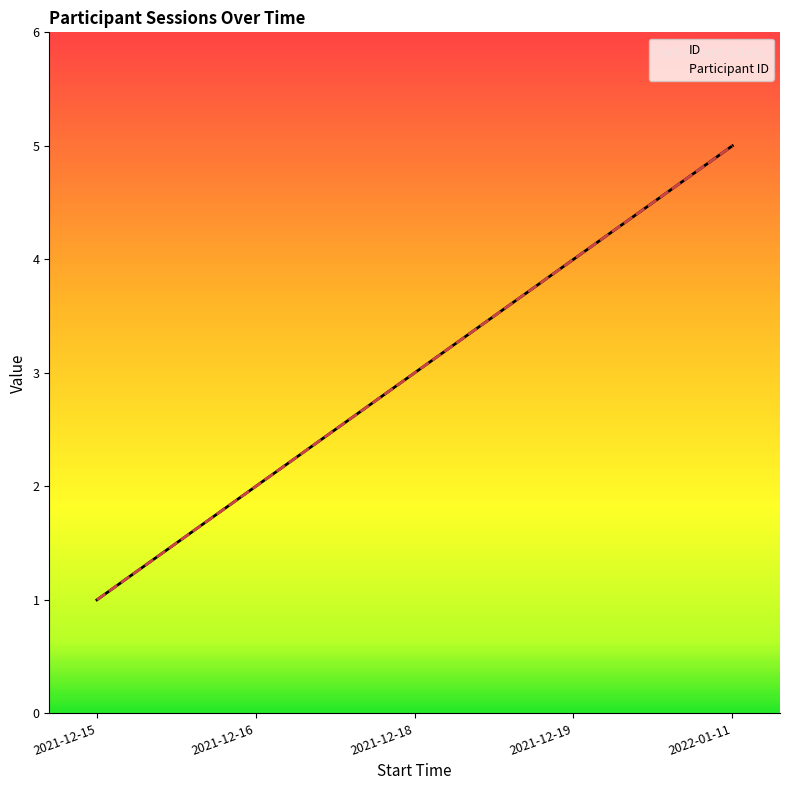

Between 2022-01-11 and 2021-12-18, which is larger?

2022-01-11